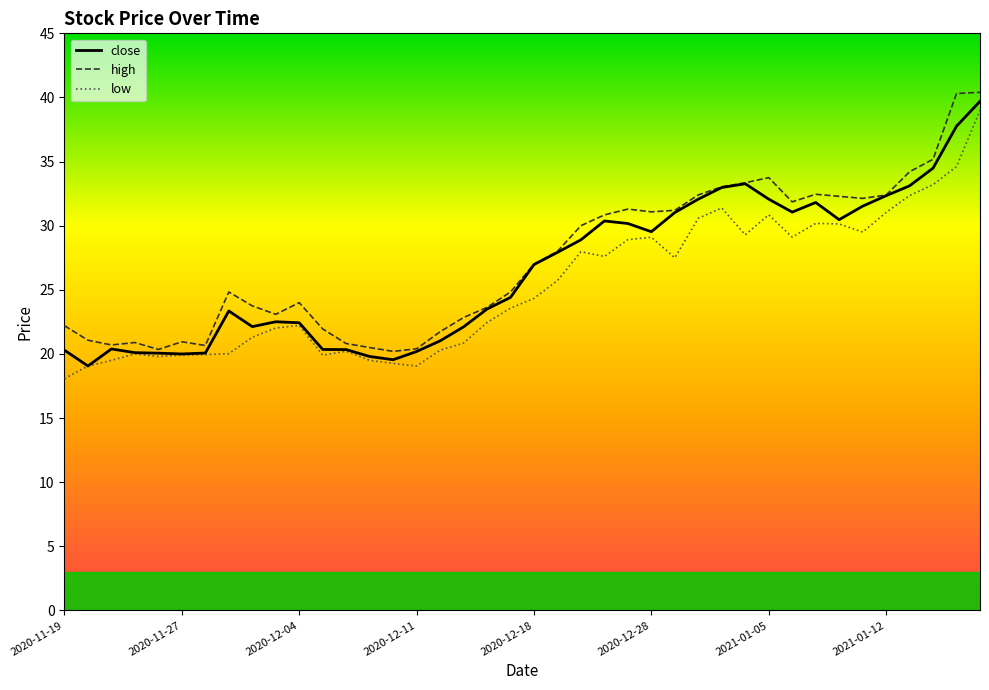

What is the difference between the maximum and minimum values in the low series?

20.9